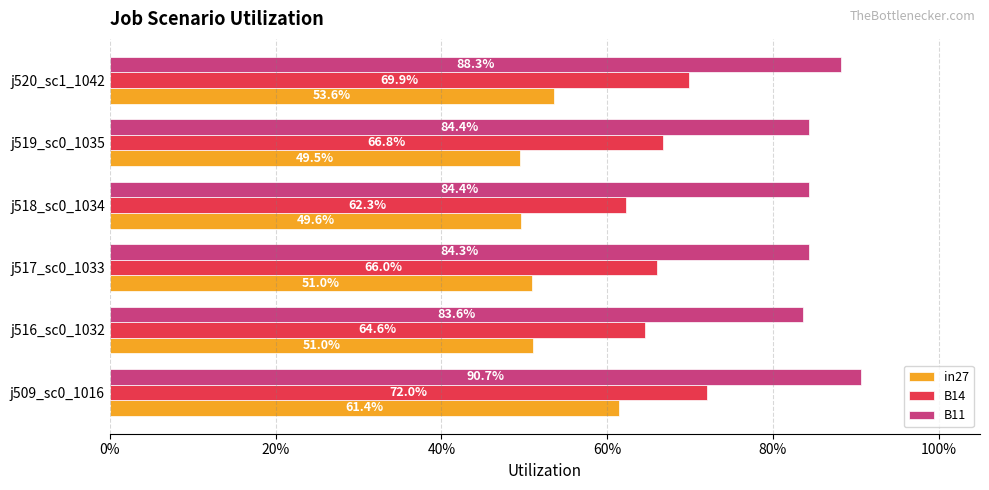

What are all the series names shown in the legend?

in27, B14, B11